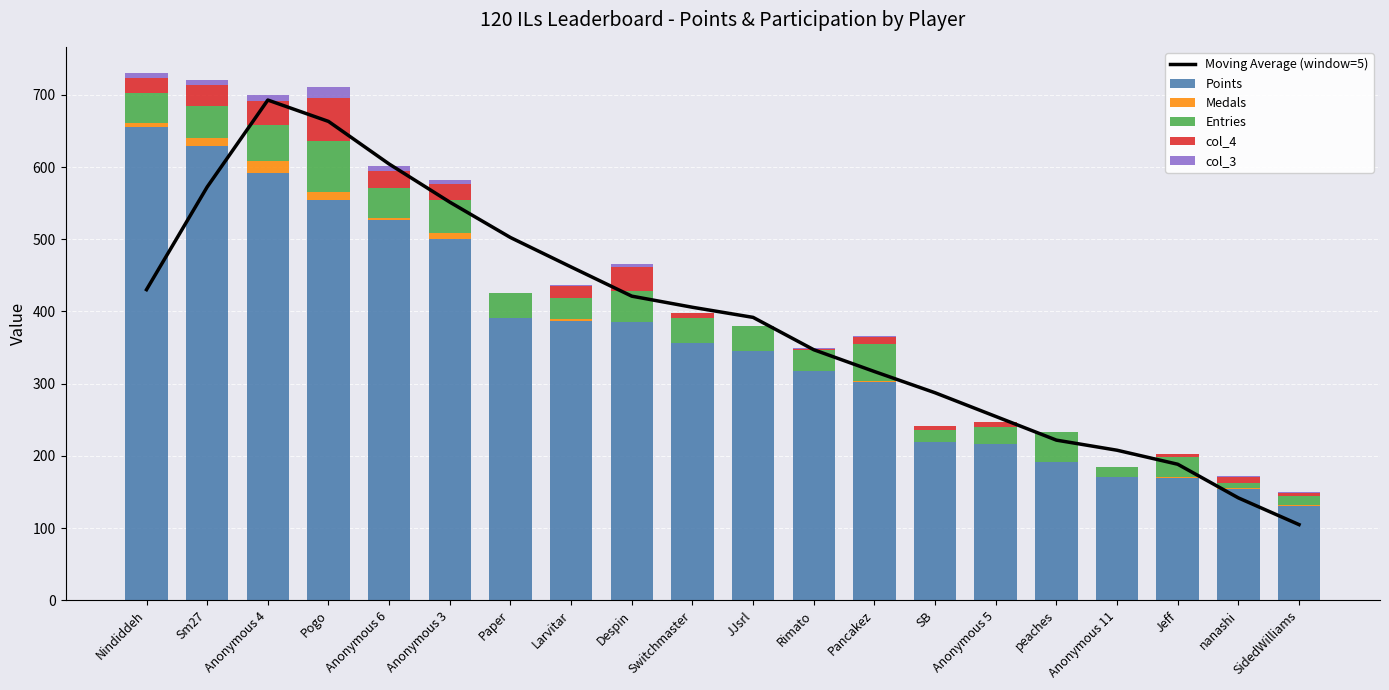

Which series has the largest total across all categories?

Moving Average (window=5)